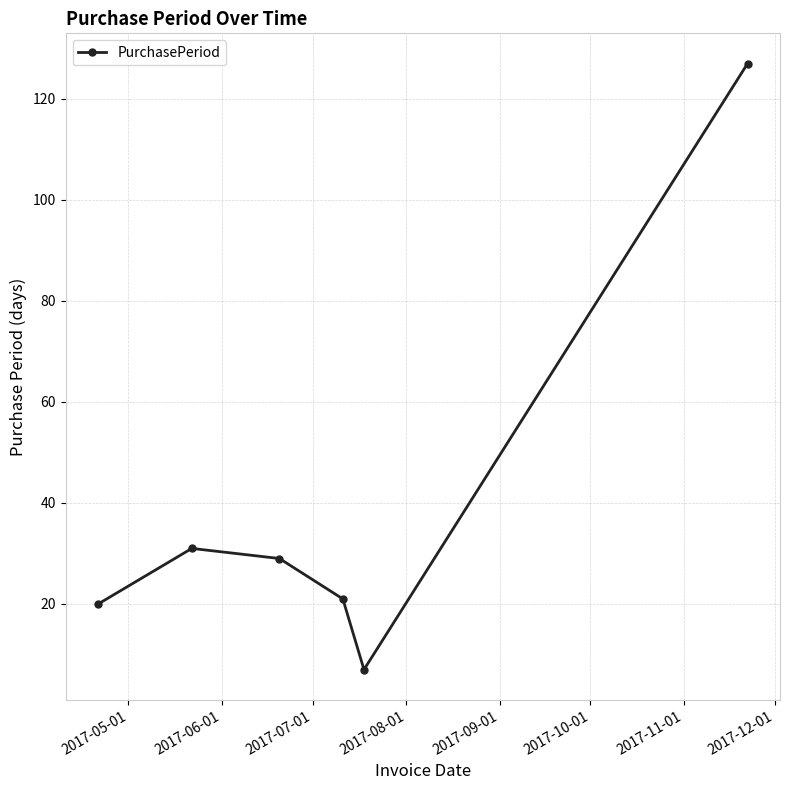

Reading right to left, transcribe all the data shown in this chart.

127	7	21	29	31	20